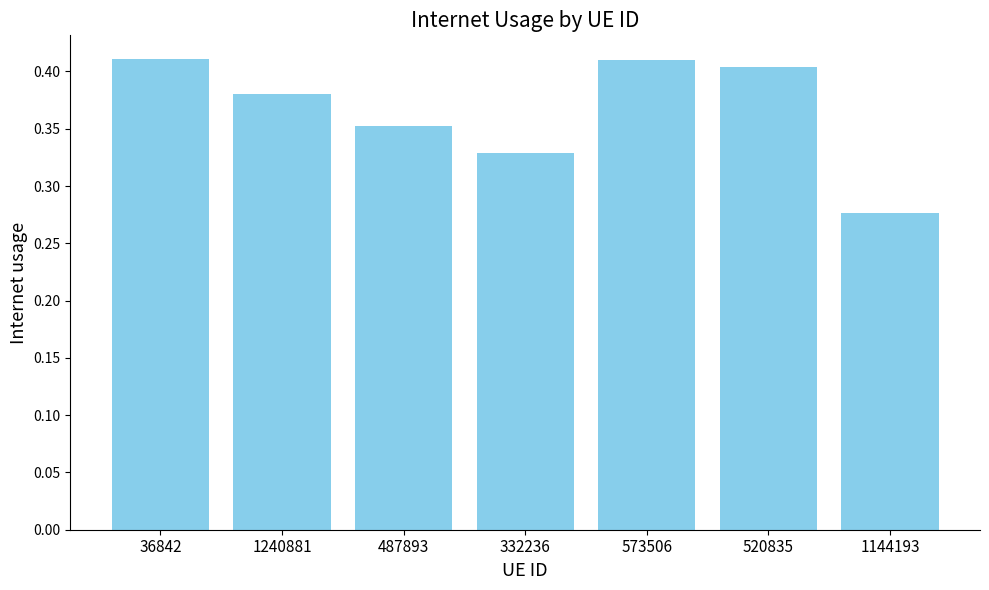

How many categories are shown in the chart?

7